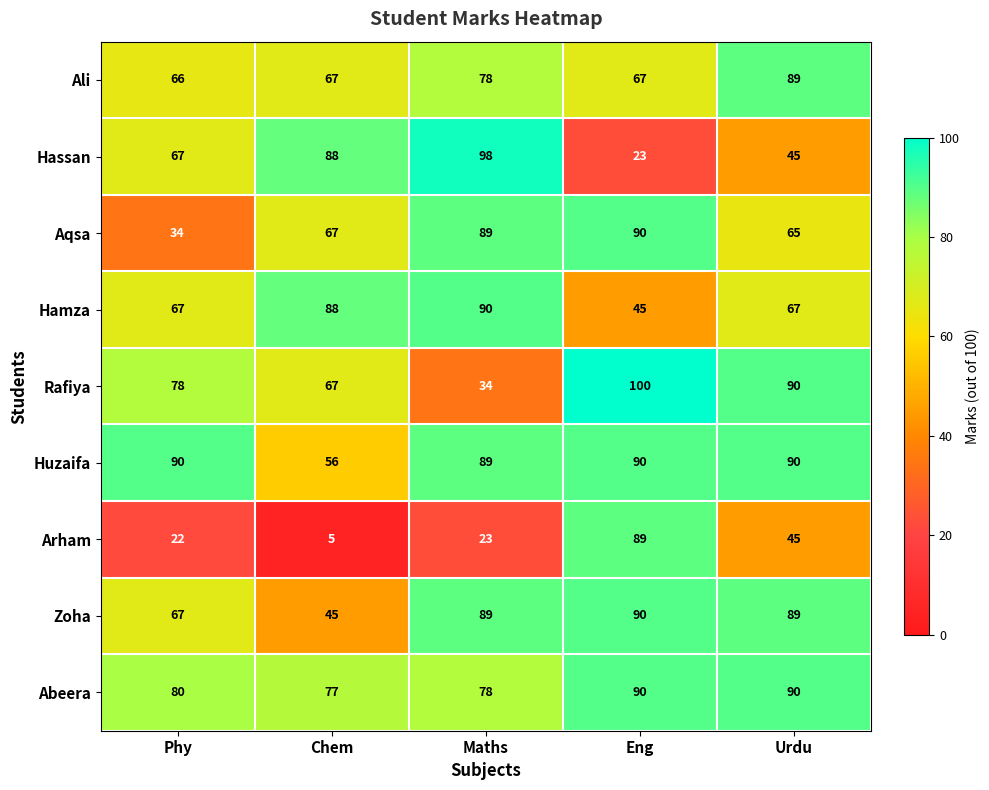

What is the difference between the maximum and minimum values in the Abeera series?

13